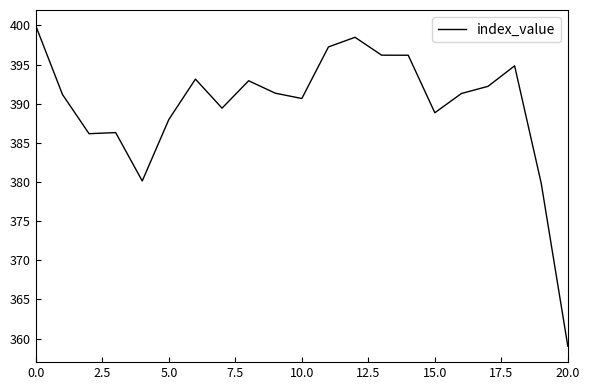

What is the difference between the maximum and minimum values?

40.9